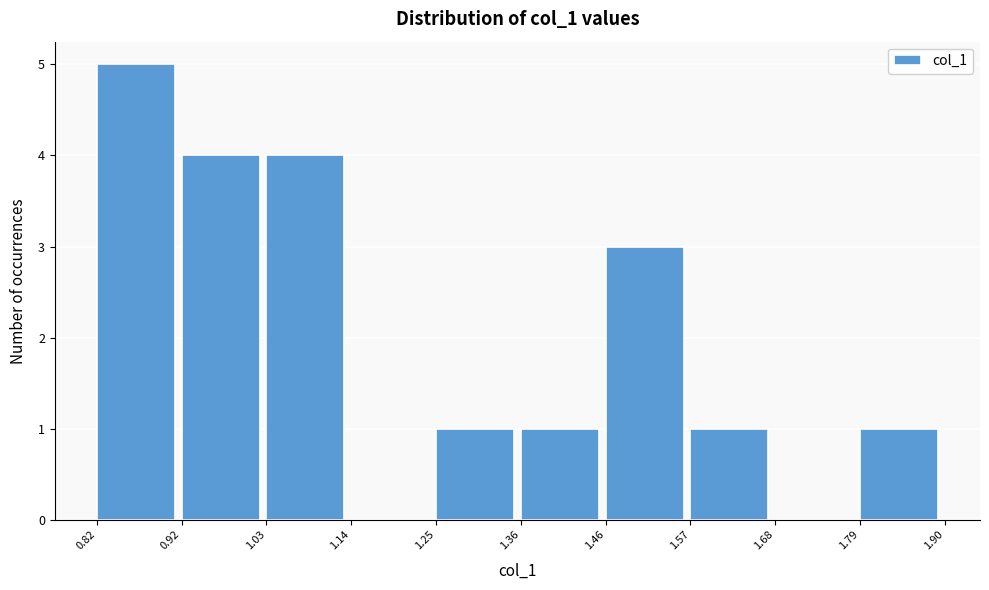

Reading left to right, list every bar in this chart as the range it spans on the x-axis followed by its height. The values are not printed on the chart, so give them approximately, as read against the axis.

0.82 to 0.92: 5
0.92 to 1.03: 4
1.03 to 1.14: 4
1.14 to 1.25: 0
1.25 to 1.36: 1
1.36 to 1.46: 1
1.46 to 1.57: 3
1.57 to 1.68: 1
1.68 to 1.79: 0
1.79 to 1.90: 1